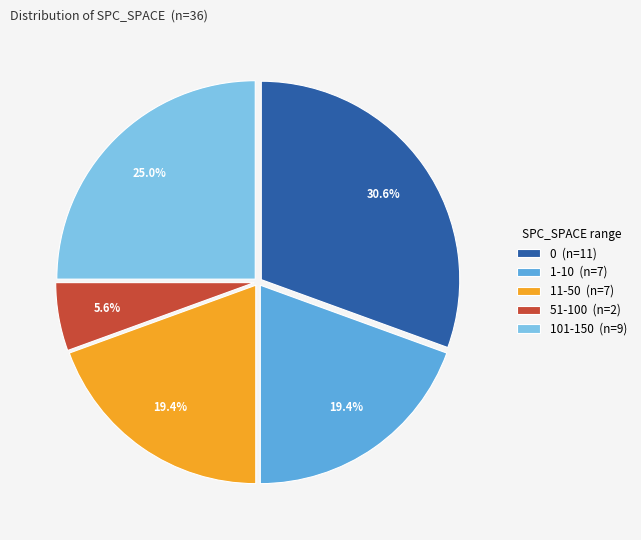

How many segments does this pie chart have?

5